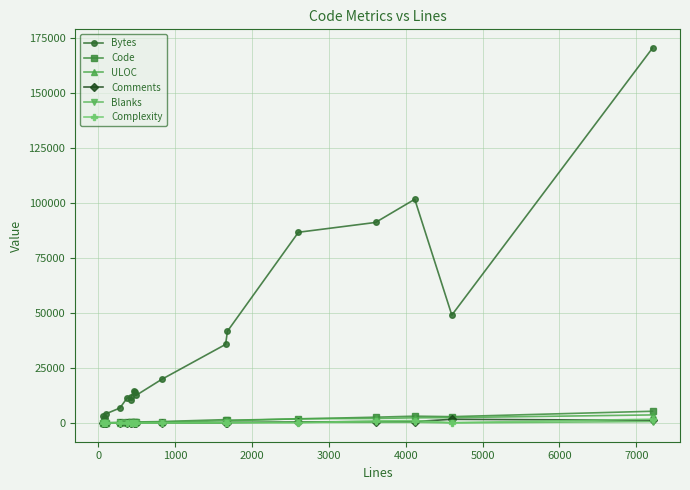

How many distinct data groups are displayed?

6